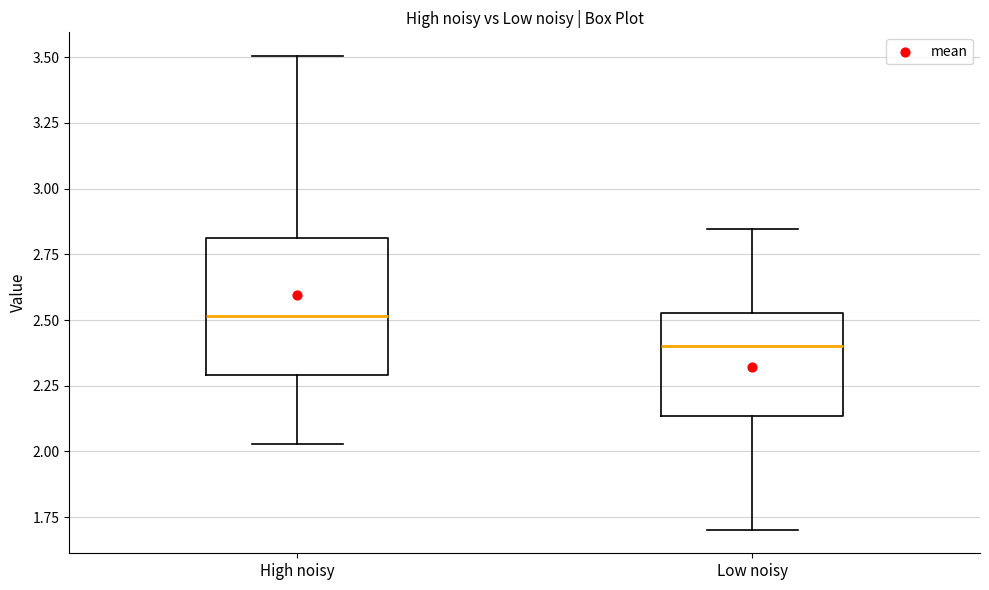

Where is the lower edge of the box for Low noisy on the y-axis? The values are not printed on the chart, so give them approximately, as read against the axis.

2.15